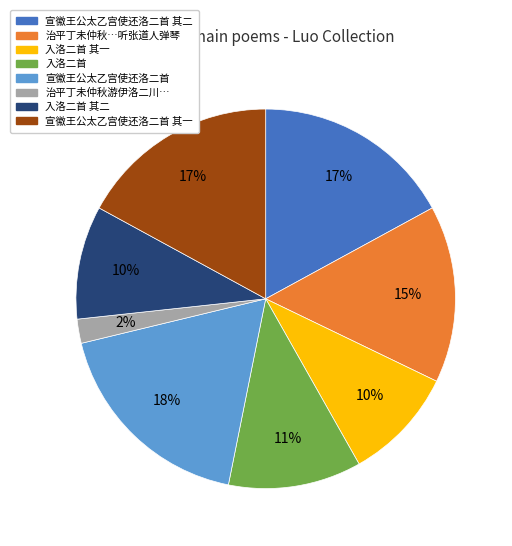

To the nearest percent, what is the difference between the largest and smallest slice percentages?

16%